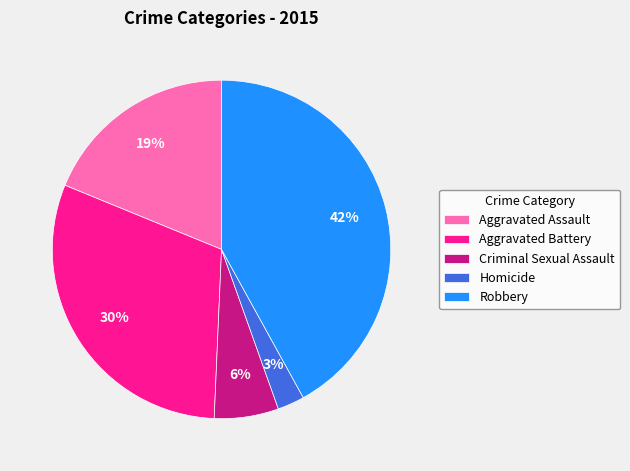

Between Robbery and Aggravated Assault, which is larger?

Robbery